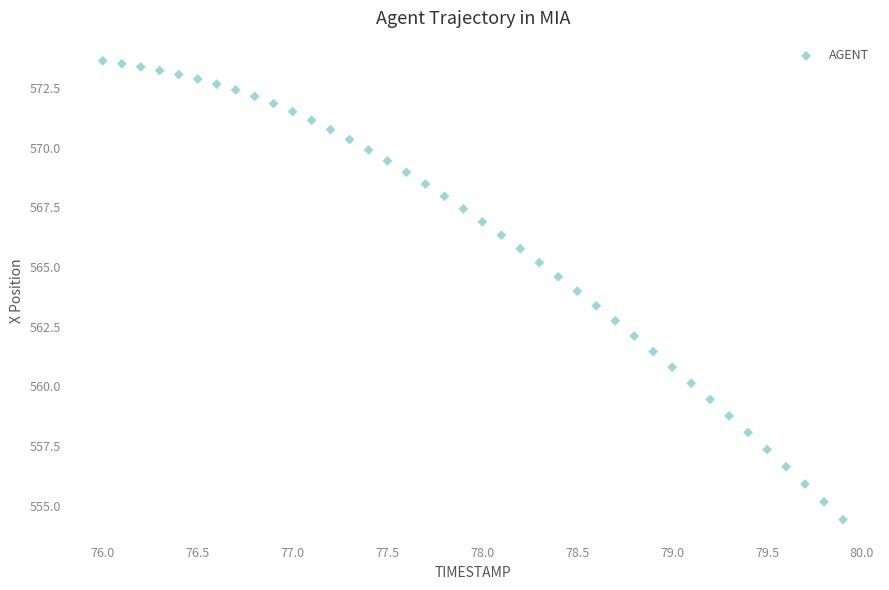

What is the range of X values (max minus min)?

3.9